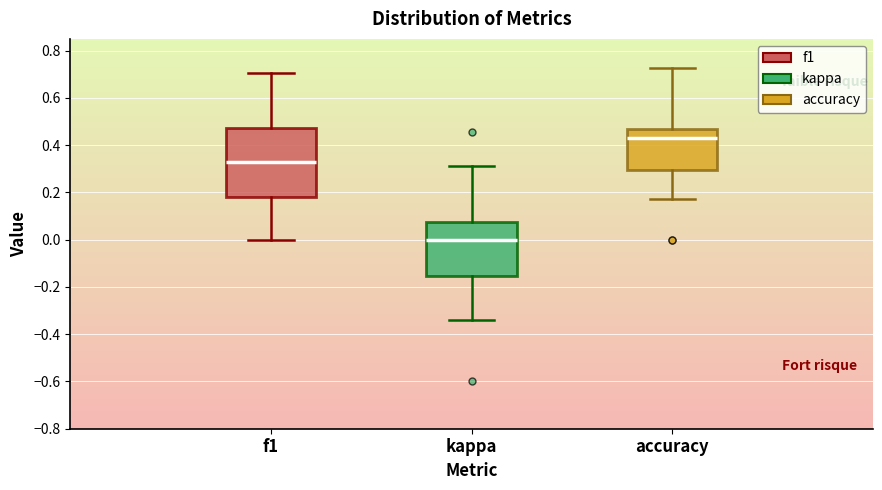

Which box is the tallest, from its lower edge to its upper edge?

f1